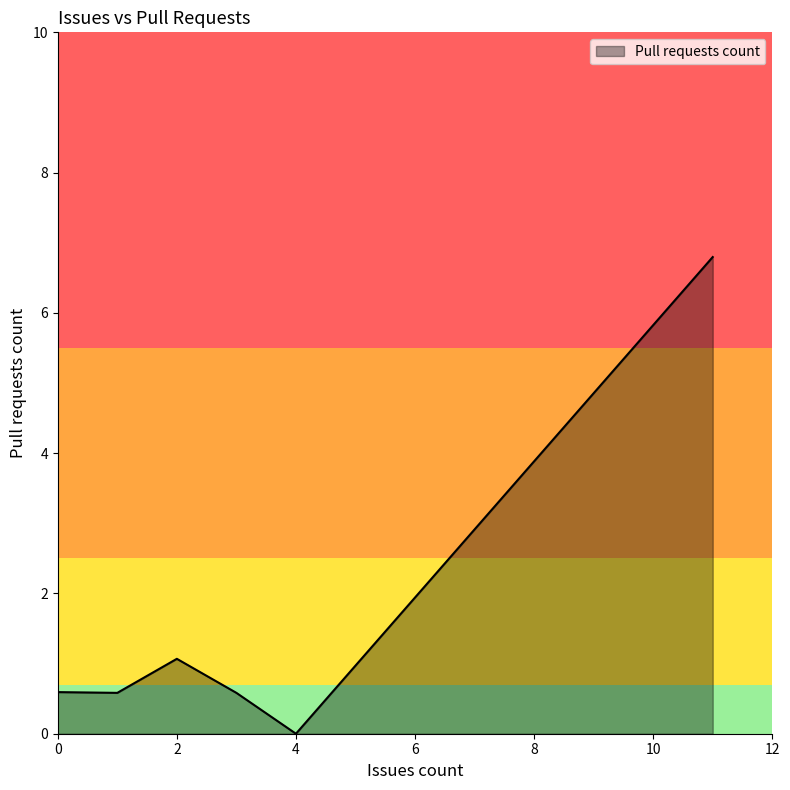

Does the chart have visible grid lines?

No